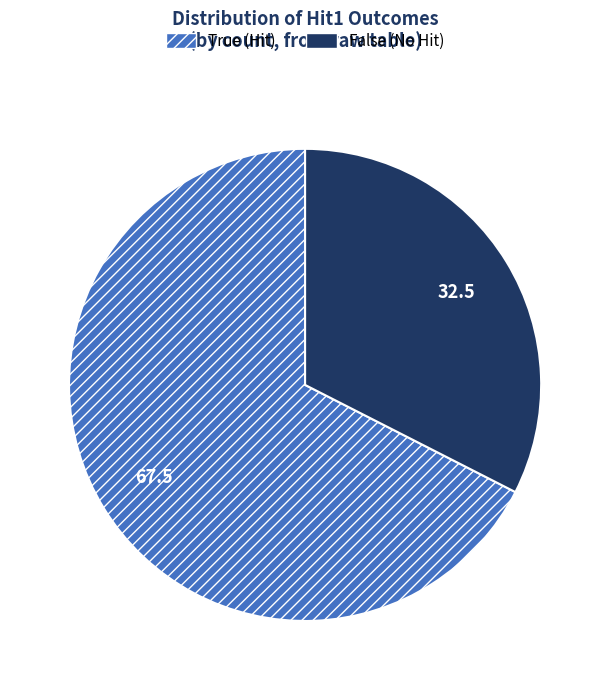

Which slice represents more than half of the pie?

True